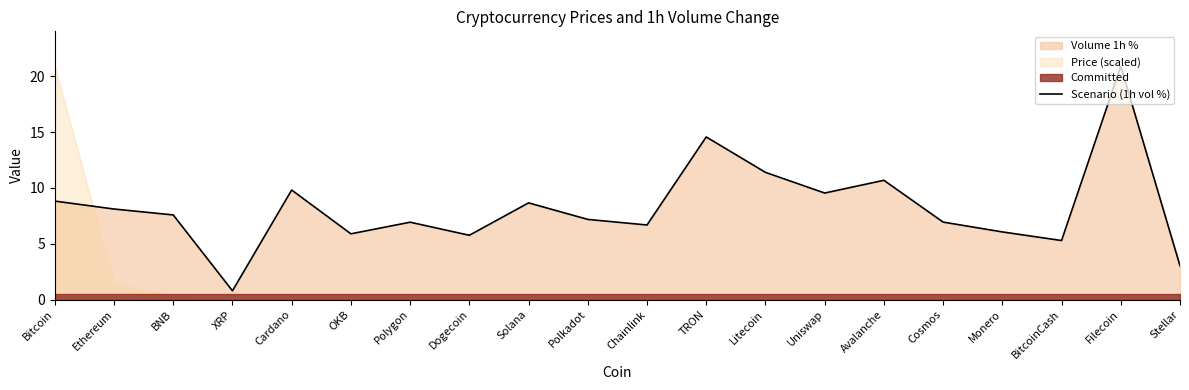

Reading left to right, what are all the values shown in this chart?

Bitcoin=8.8	Ethereum=8.1	BNB=7.6	XRP=0.8	Cardano=9.8	OKB=5.9	Polygon=6.9	Dogecoin=5.8	Solana=8.7	Polkadot=7.2	Chainlink=6.7	TRON=14.6	Litecoin=11.4	Uniswap=9.5	Avalanche=10.7	Cosmos=6.9	Monero=6.1	BitcoinCash=5.3	Filecoin=20.9	Stellar=3.0